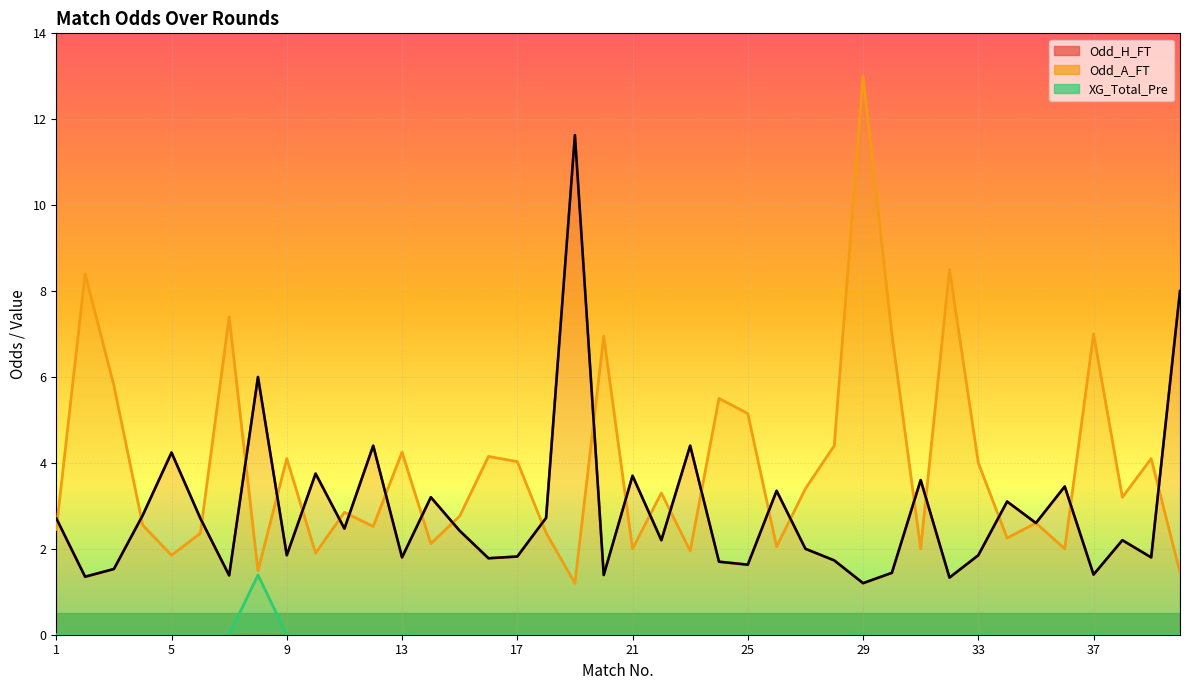

What is the total value across all series at 13?

6.0